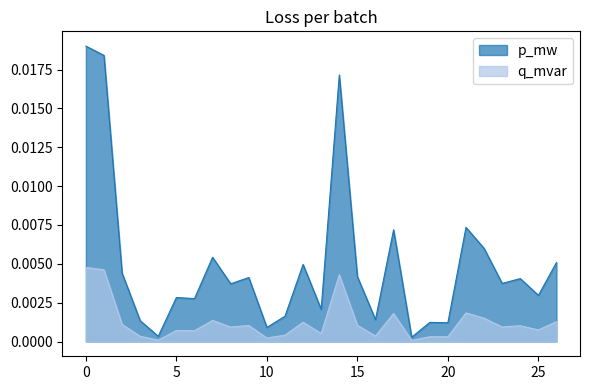

Which series has the largest total across all categories?

p_mw